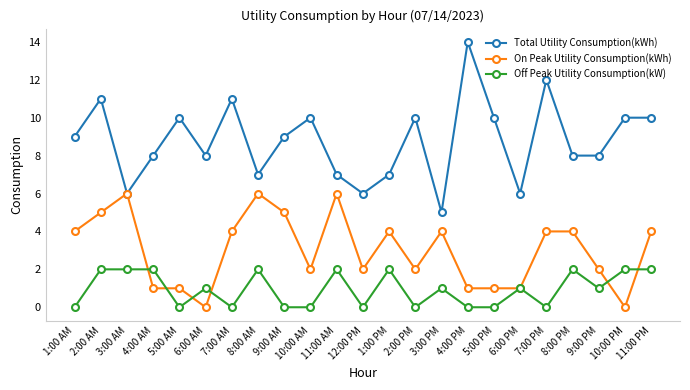

What are all the series names shown in the legend?

Total Utility Consumption(kWh), On Peak Utility Consumption(kWh), Off Peak Utility Consumption(kW)